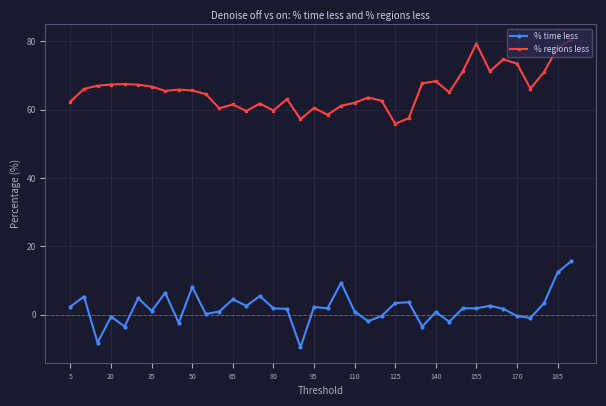

Which series has the largest total across all categories?

% regions less